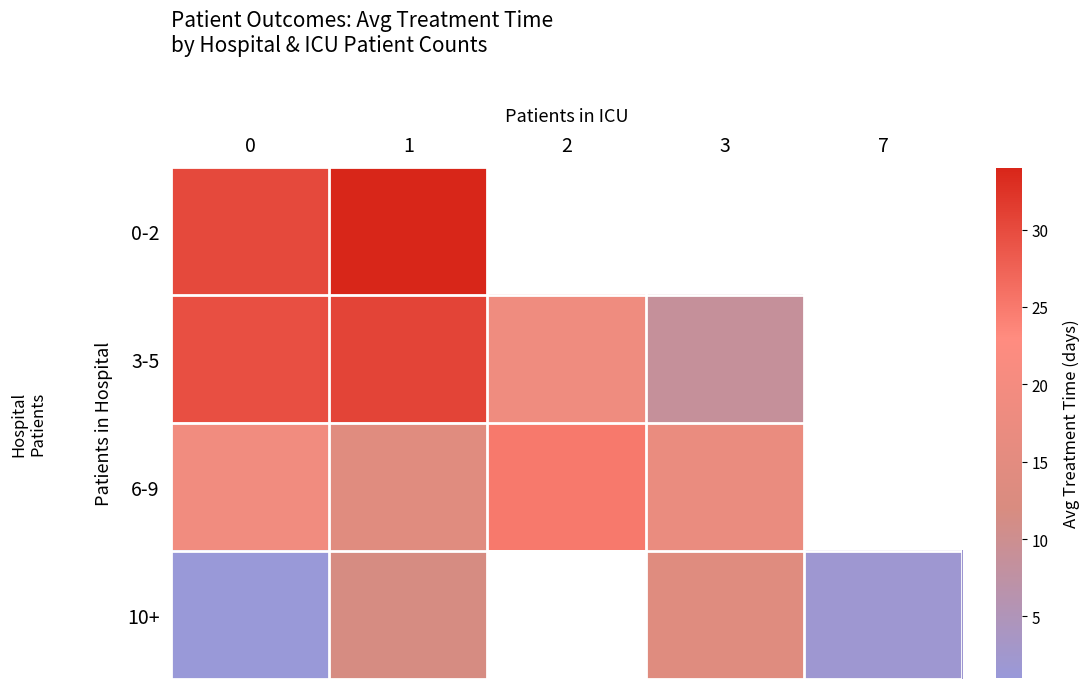

Is it true that 3-5 equals 18.5 at 2?

True